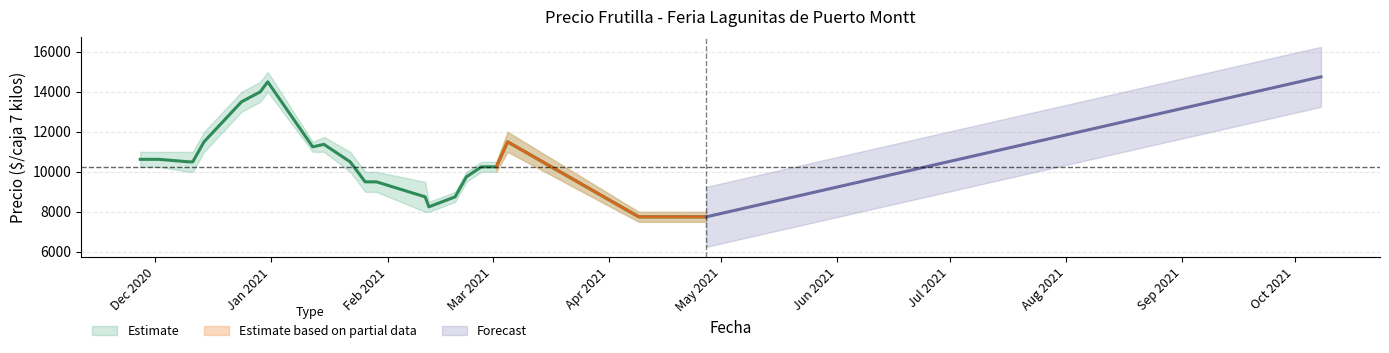

At which label does Precio minimo reach its peak?

2021-10-08